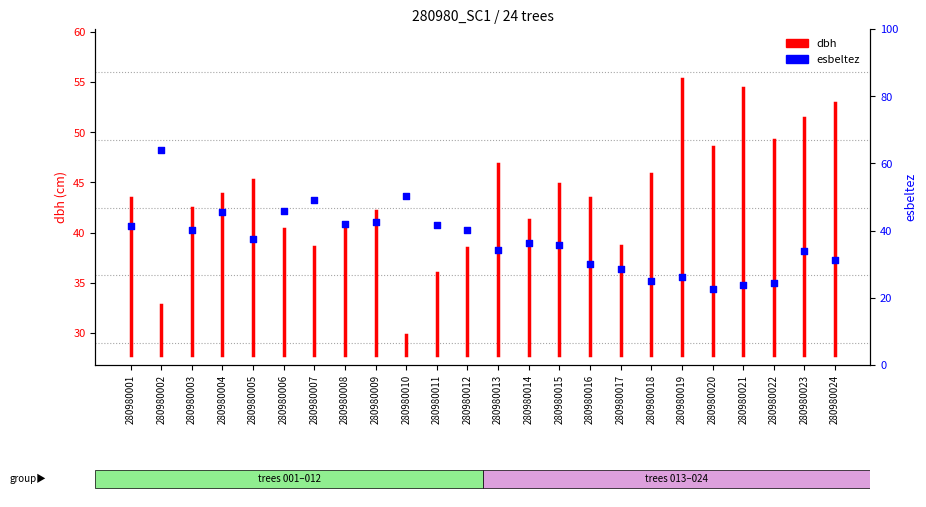

Which has a higher value, 280980015 or 280980017?

280980015